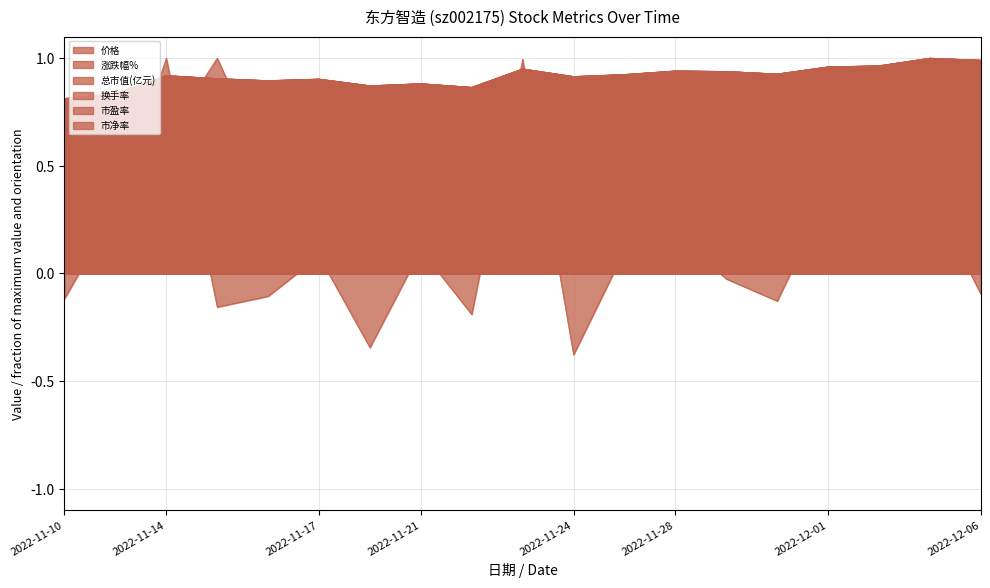

Reading right to left, what are all the values shown in this chart?

价格: 1.0	1.0	1.0	1.0	0.9	0.9	0.9	0.9	0.9	1.0	0.9	0.9	0.9	0.9	0.9	0.9	0.9	0.8	0.8
涨跌幅%: -0.1	0.4	0.1	0.4	-0.1	-0.0	0.2	0.1	-0.4	1.0	-0.2	0.1	-0.3	0.1	-0.1	-0.2	1.0	0.3	-0.1
总市值(亿元): 1.0	1.0	1.0	1.0	0.9	0.9	0.9	0.9	0.9	1.0	0.9	0.9	0.9	0.9	0.9	0.9	0.9	0.8	0.8
换手率: 0.3	0.4	0.4	0.5	0.3	0.3	0.4	0.4	0.7	0.5	0.2	0.2	0.3	0.4	0.5	1.0	0.6	0.2	0.1
市盈率: 1.0	1.0	1.0	1.0	0.9	0.9	0.9	0.9	0.9	0.9	0.9	0.9	0.9	0.9	0.9	0.9	0.9	0.8	0.8
市净率: 1.0	1.0	1.0	1.0	0.9	0.9	0.9	0.9	0.9	1.0	0.9	0.9	0.9	0.9	0.9	0.9	0.9	0.8	0.8